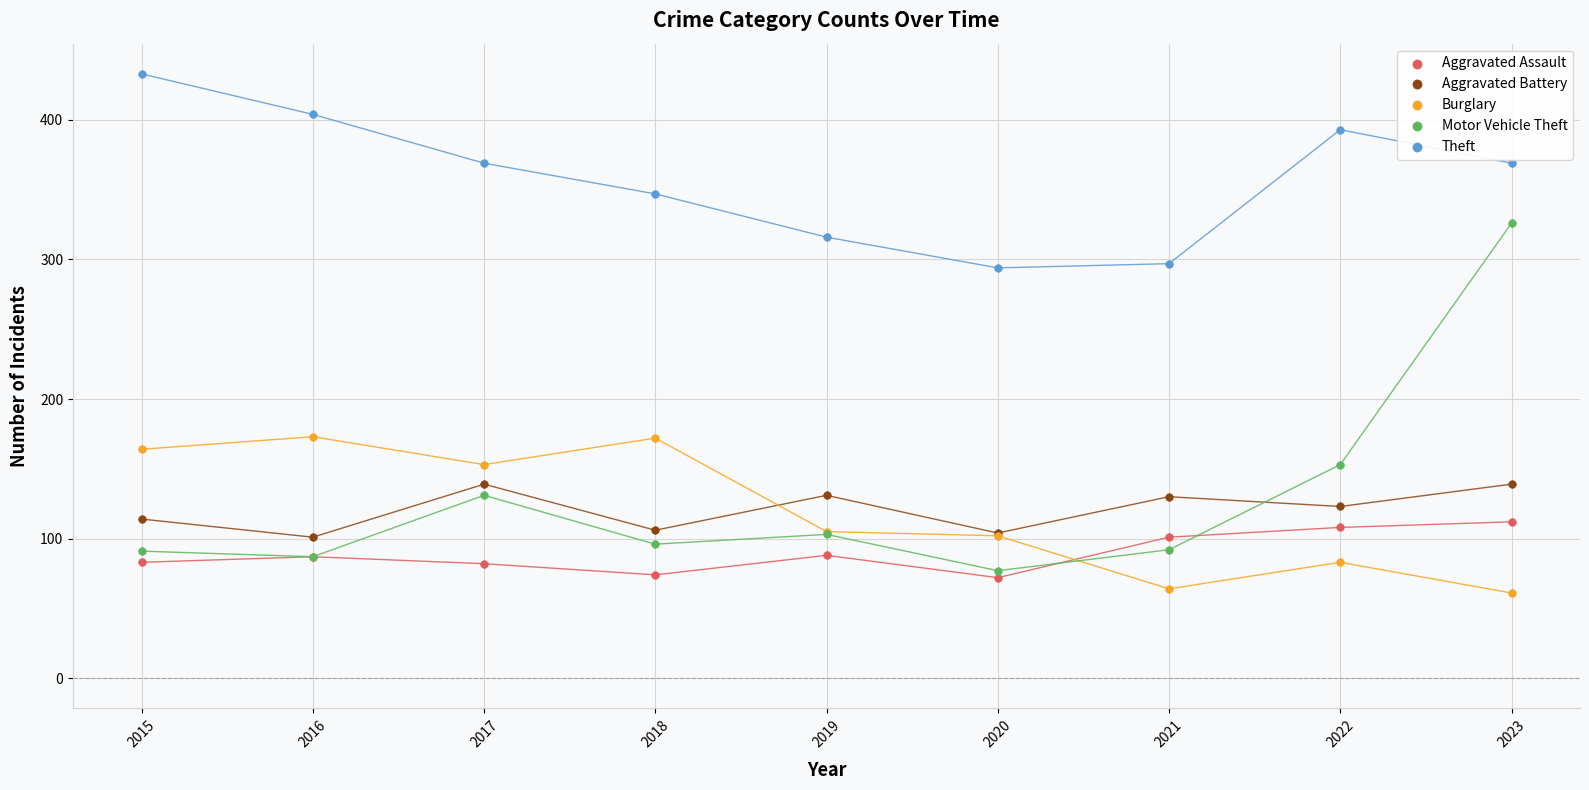

Which series reaches the maximum Y coordinate?

Theft